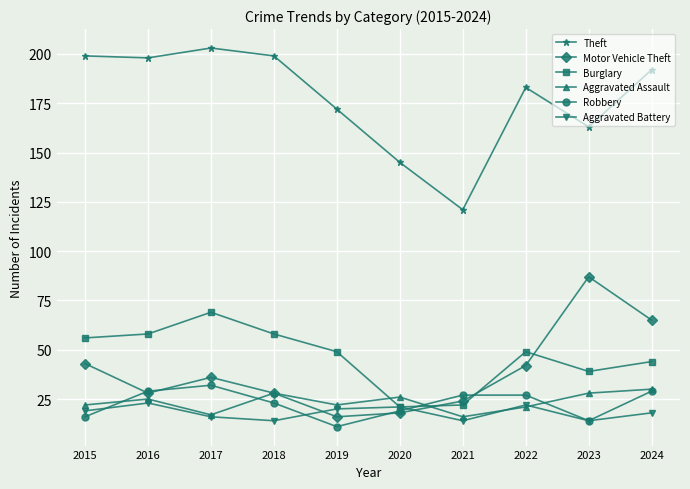

At which category does Aggravated Assault reach its first local valley?

2017